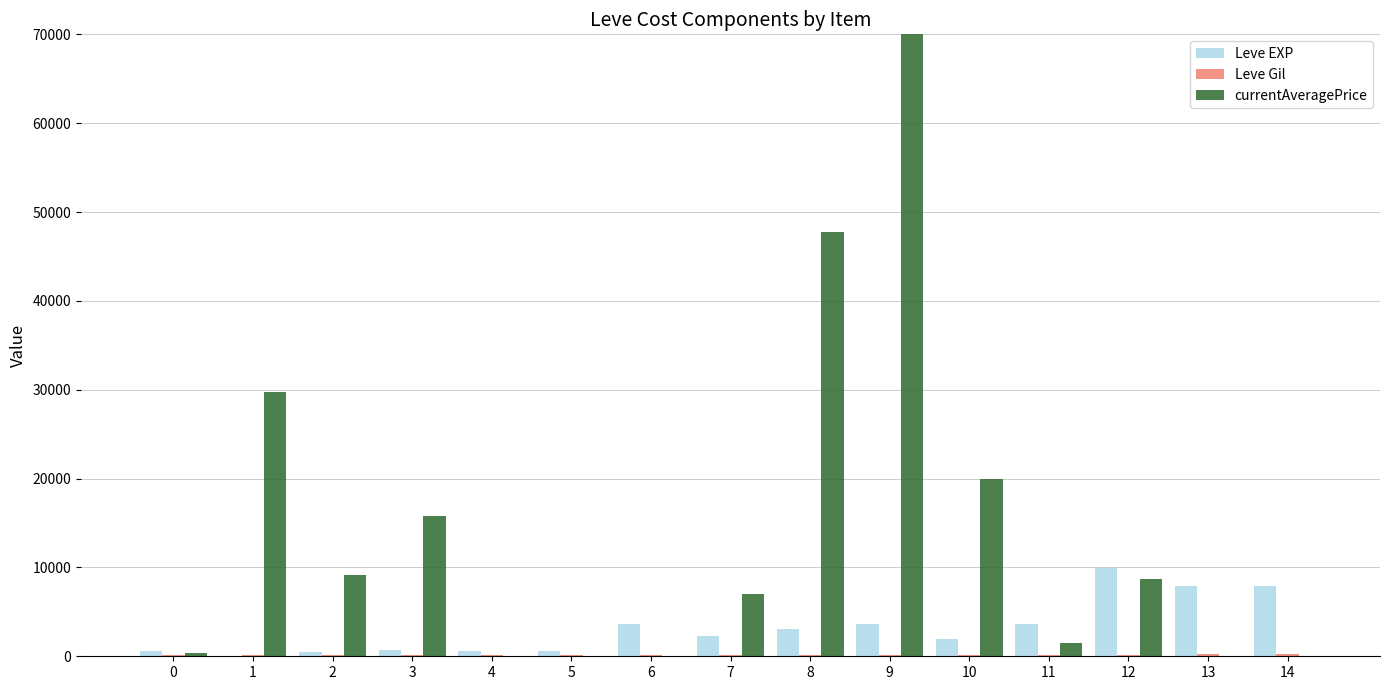

At which category is the sum across all series the highest?

9